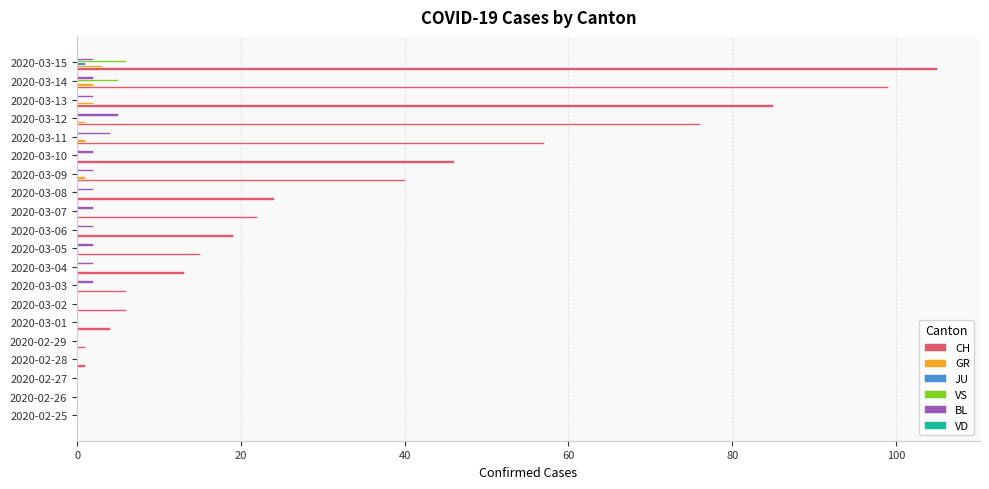

Between 2020-03-06 and 2020-03-11, which series saw the biggest shift?

CH